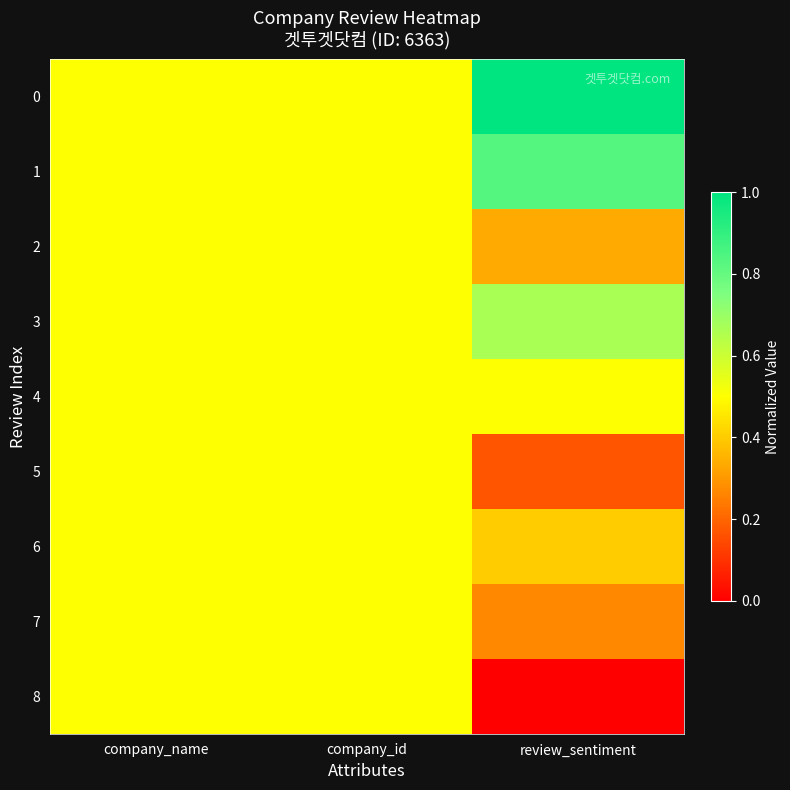

Reading left to right, list all the values displayed in this chart.

0: company_name=0.5	company_id=0.5	review_sentiment=1.0
1: company_name=0.5	company_id=0.5	review_sentiment=0.8
2: company_name=0.5	company_id=0.5	review_sentiment=0.3
3: company_name=0.5	company_id=0.5	review_sentiment=0.7
4: company_name=0.5	company_id=0.5	review_sentiment=0.5
5: company_name=0.5	company_id=0.5	review_sentiment=0.2
6: company_name=0.5	company_id=0.5	review_sentiment=0.4
7: company_name=0.5	company_id=0.5	review_sentiment=0.3
8: company_name=0.5	company_id=0.5	review_sentiment=0.0